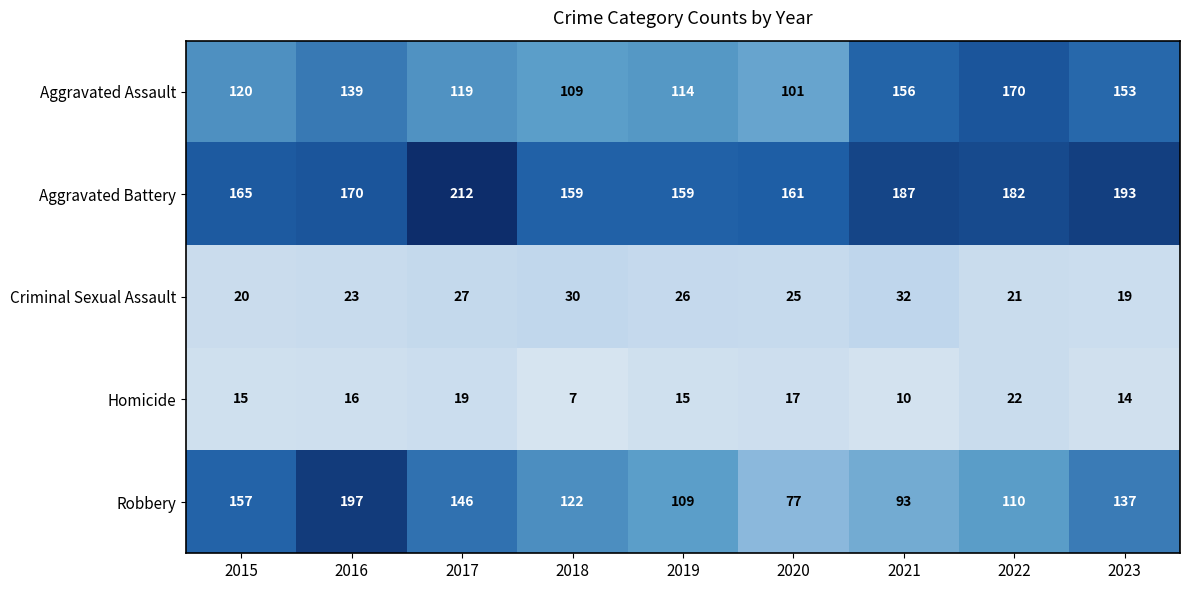

What is the difference between the maximum and second lowest values in the Robbery series?

104